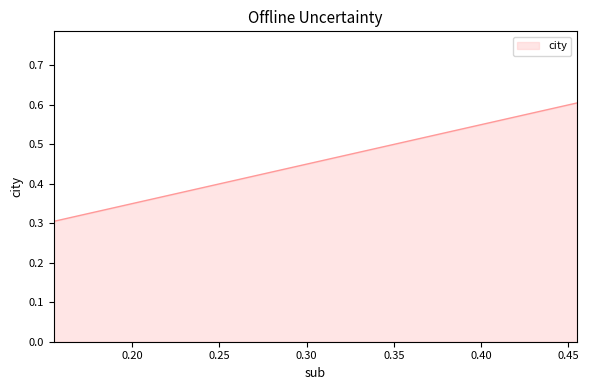

What is the difference between the maximum and minimum values?

0.3